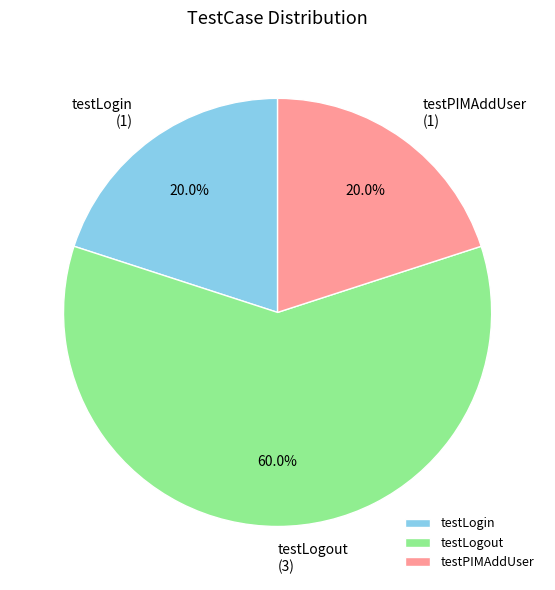

To the nearest percent, what is the average slice percentage?

33%